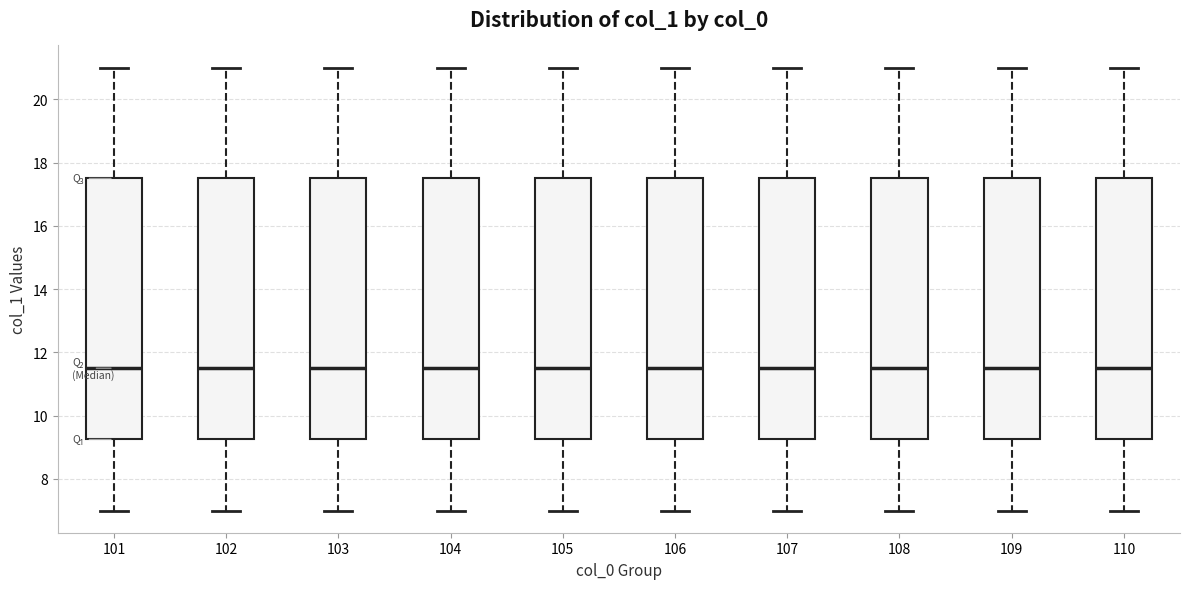

Reading left to right, read every box against the y-axis: the position of its median line, the range the box covers, and the ends of its whiskers. The values are not printed on the chart, so give them approximately, as read against the axis.

101: median 11.6, box 9.2 to 17.6, whiskers 7.0 to 21.0
102: median 11.6, box 9.2 to 17.6, whiskers 7.0 to 21.0
103: median 11.6, box 9.2 to 17.6, whiskers 7.0 to 21.0
104: median 11.6, box 9.2 to 17.6, whiskers 7.0 to 21.0
105: median 11.6, box 9.2 to 17.6, whiskers 7.0 to 21.0
106: median 11.6, box 9.2 to 17.6, whiskers 7.0 to 21.0
107: median 11.6, box 9.2 to 17.6, whiskers 7.0 to 21.0
108: median 11.6, box 9.2 to 17.6, whiskers 7.0 to 21.0
109: median 11.6, box 9.2 to 17.6, whiskers 7.0 to 21.0
110: median 11.6, box 9.2 to 17.6, whiskers 7.0 to 21.0